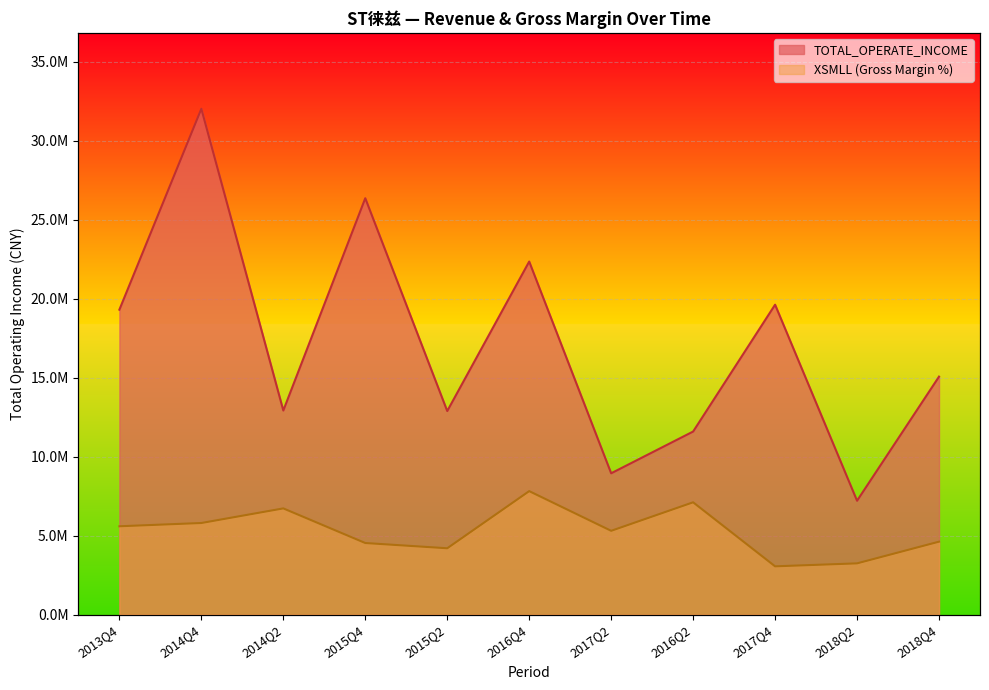

How many data points in TOTAL_OPERATE_INCOME are less than 15075724?

5